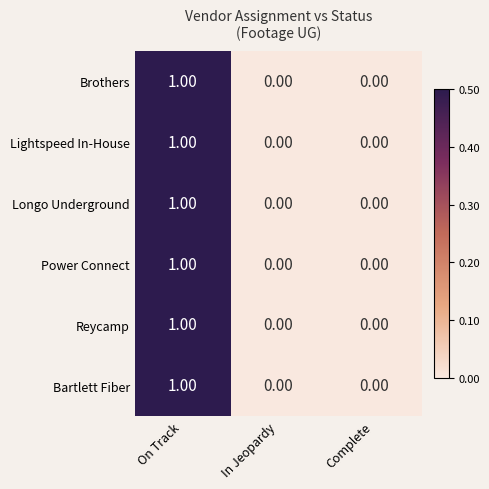

At which label does Lightspeed In-House reach its peak?

On Track